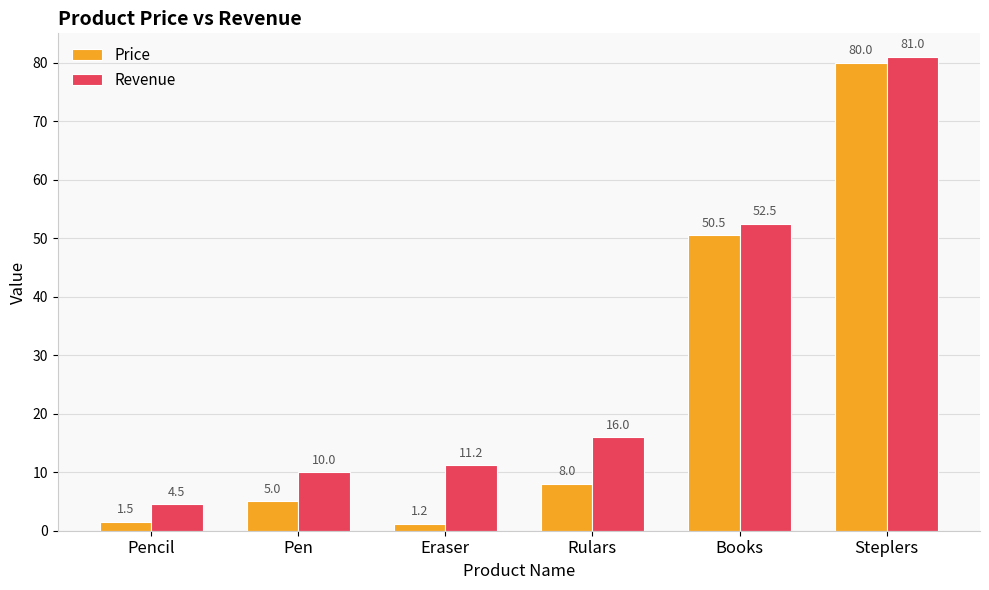

What are all the series names shown in the legend?

Price, Revenue